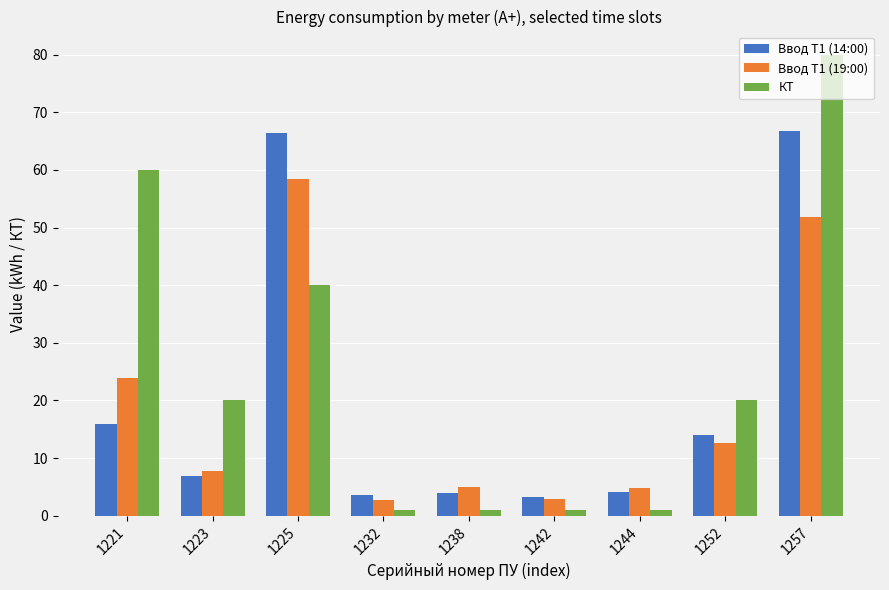

How many bars are there in each group?

3